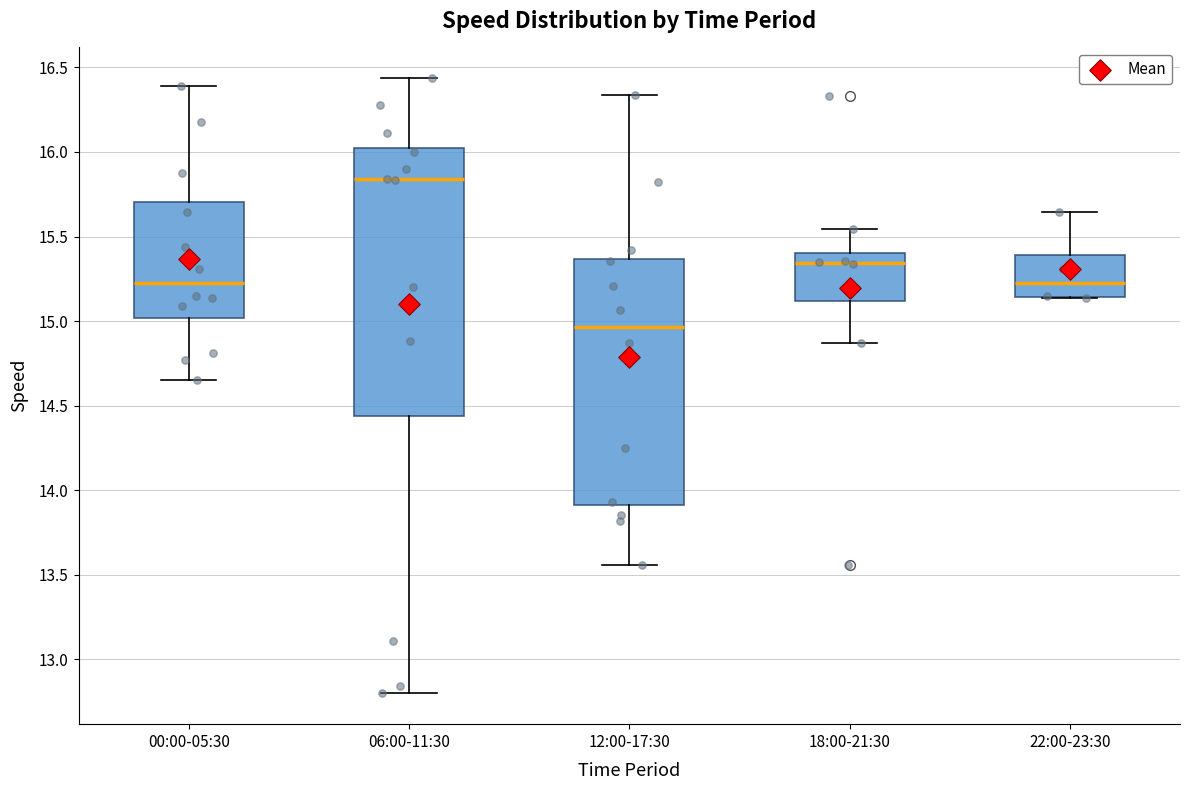

Reading left to right, transcribe this box plot: for each box, give where its median line is, the range the box spans, and where its two whiskers end, as read against the y-axis. The values are not printed on the chart, so give them approximately, as read against the axis.

00:00-05:30: median 15.25, box 15.00 to 15.70, whiskers 14.65 to 16.40
06:00-11:30: median 15.85, box 14.45 to 16.05, whiskers 12.80 to 16.45
12:00-17:30: median 14.95, box 13.90 to 15.35, whiskers 13.55 to 16.35
18:00-21:30: median 15.35, box 15.10 to 15.40, whiskers 14.85 to 15.55
22:00-23:30: median 15.25, box 15.15 to 15.40, whiskers 15.15 to 15.65